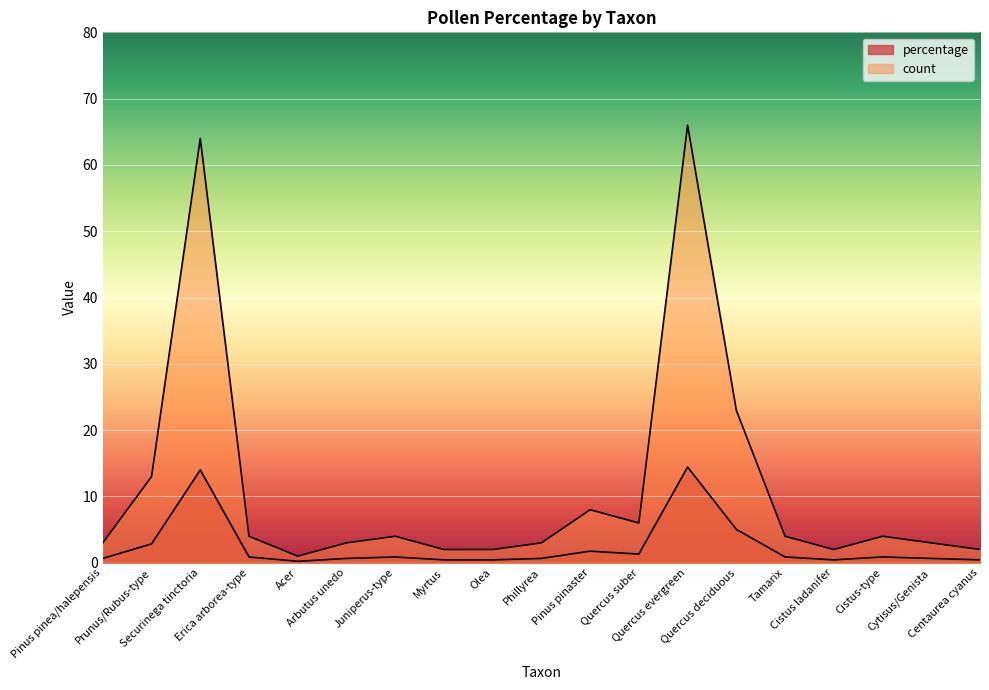

Is the value of count at Cistus ladanifer greater than the value of percentage at Acer?

Yes